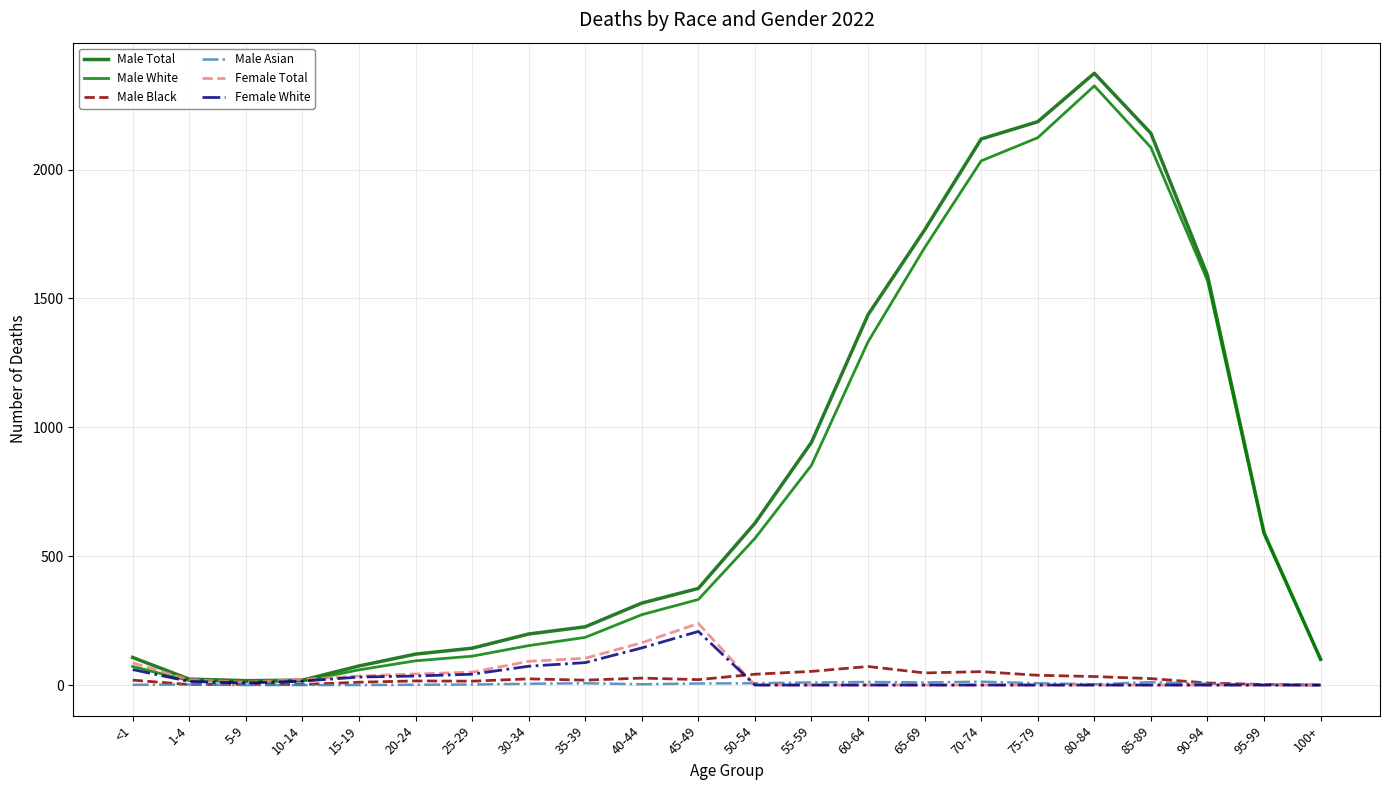

Reading left to right, what are all the values shown in this chart?

Male Total: <1=107	1-4=23	5-9=17	10-14=19	15-19=74	20-24=120	25-29=143	30-34=198	35-39=226	40-44=318	45-49=375	50-54=628	55-59=942	60-64=1437	65-69=1766	70-74=2119	75-79=2186	80-84=2374	85-89=2141	90-94=1590	95-99=591	100+=100
Male White: <1=72	1-4=17	5-9=13	10-14=15	15-19=59	20-24=94	25-29=112	30-34=153	35-39=185	40-44=273	45-49=332	50-54=569	55-59=853	60-64=1332	65-69=1697	70-74=2034	75-79=2124	80-84=2325	85-89=2086	90-94=1570	95-99=587	100+=100
Male Black: <1=19	1-4=2	5-9=3	10-14=2	15-19=11	20-24=16	25-29=15	30-34=24	35-39=19	40-44=27	45-49=21	50-54=42	55-59=53	60-64=72	65-69=47	70-74=52	75-79=38	80-84=33	85-89=25	90-94=8	95-99=2	100+=0
Male Asian: <1=1	1-4=2	5-9=0	10-14=0	15-19=0	20-24=1	25-29=2	30-34=5	35-39=7	40-44=3	45-49=6	50-54=7	55-59=10	60-64=12	65-69=10	70-74=13	75-79=7	80-84=3	85-89=11	90-94=5	95-99=1	100+=0
Female Total: <1=86	1-4=21	5-9=11	10-14=22	15-19=35	20-24=43	25-29=50	30-34=92	35-39=104	40-44=164	45-49=239	50-54=0	55-59=0	60-64=0	65-69=0	70-74=0	75-79=0	80-84=0	85-89=0	90-94=0	95-99=0	100+=0
Female White: <1=60	1-4=14	5-9=8	10-14=15	15-19=31	20-24=35	25-29=42	30-34=73	35-39=87	40-44=144	45-49=208	50-54=0	55-59=0	60-64=0	65-69=0	70-74=0	75-79=0	80-84=0	85-89=0	90-94=0	95-99=0	100+=0